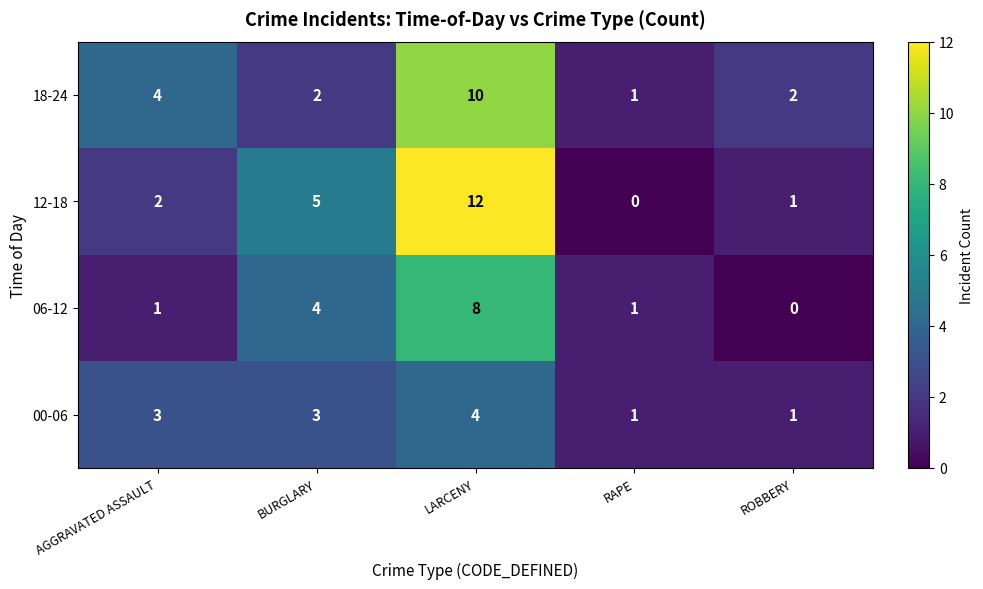

What is the total value across all series at ROBBERY?

4